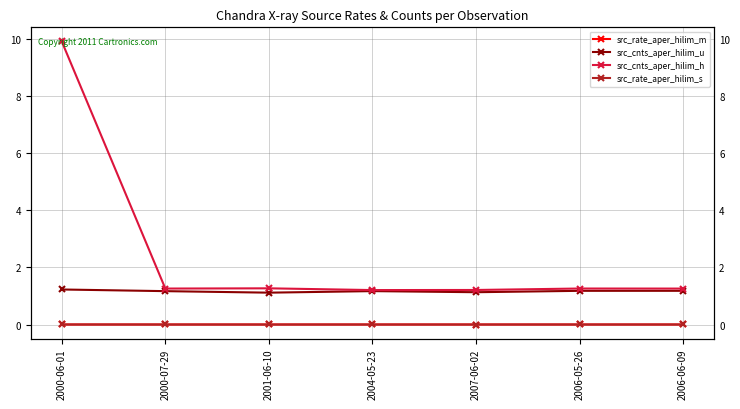

The value of src_rate_aper_hilim_m at 2006-06-09 is 0.0. True or false?

True